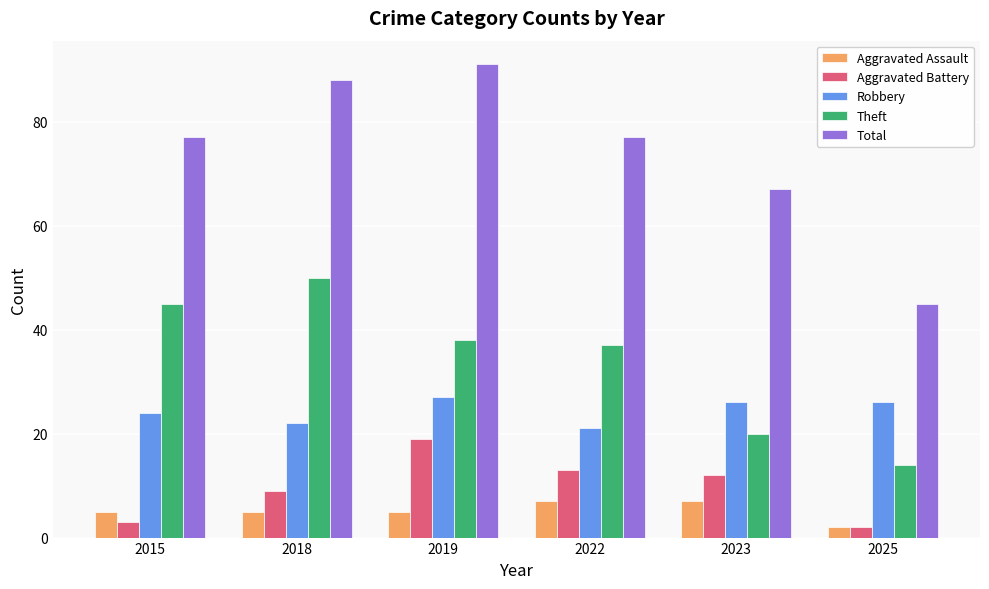

What is the smallest value displayed?

2